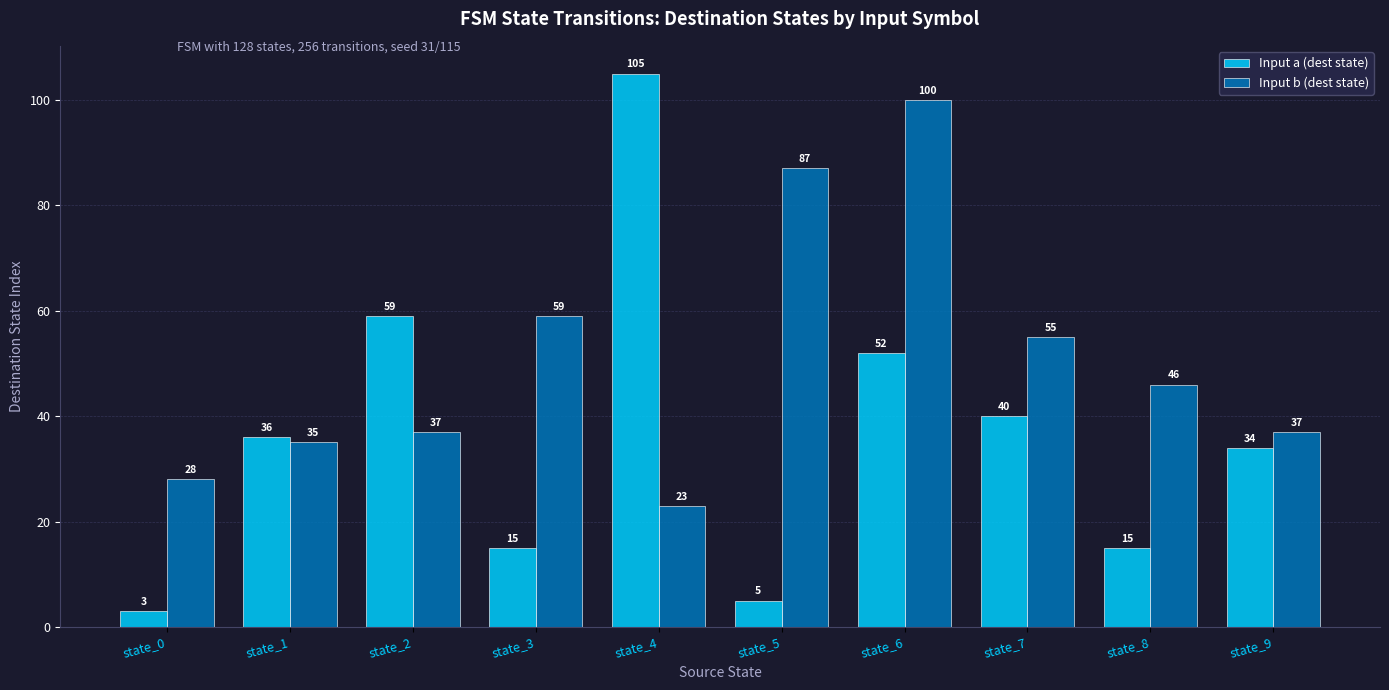

List the series in order of their peak value, highest first.

Input a (dest state), Input b (dest state)